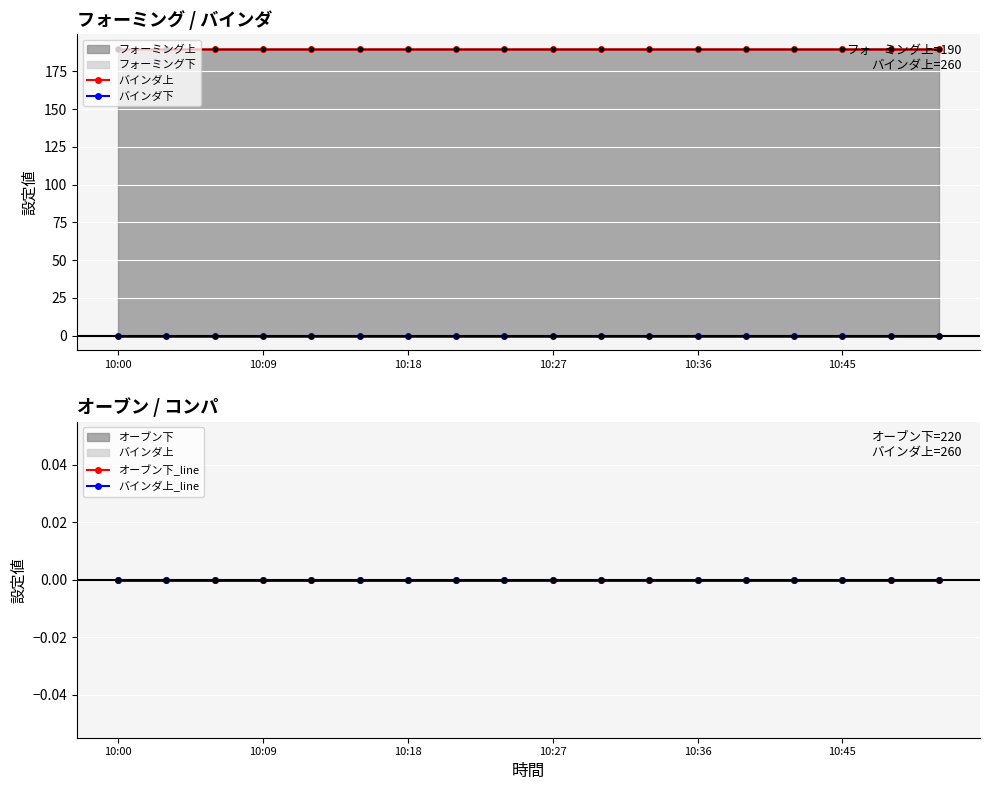

True or false: オーブン下_line and バインダ下 intersect in this chart.

False